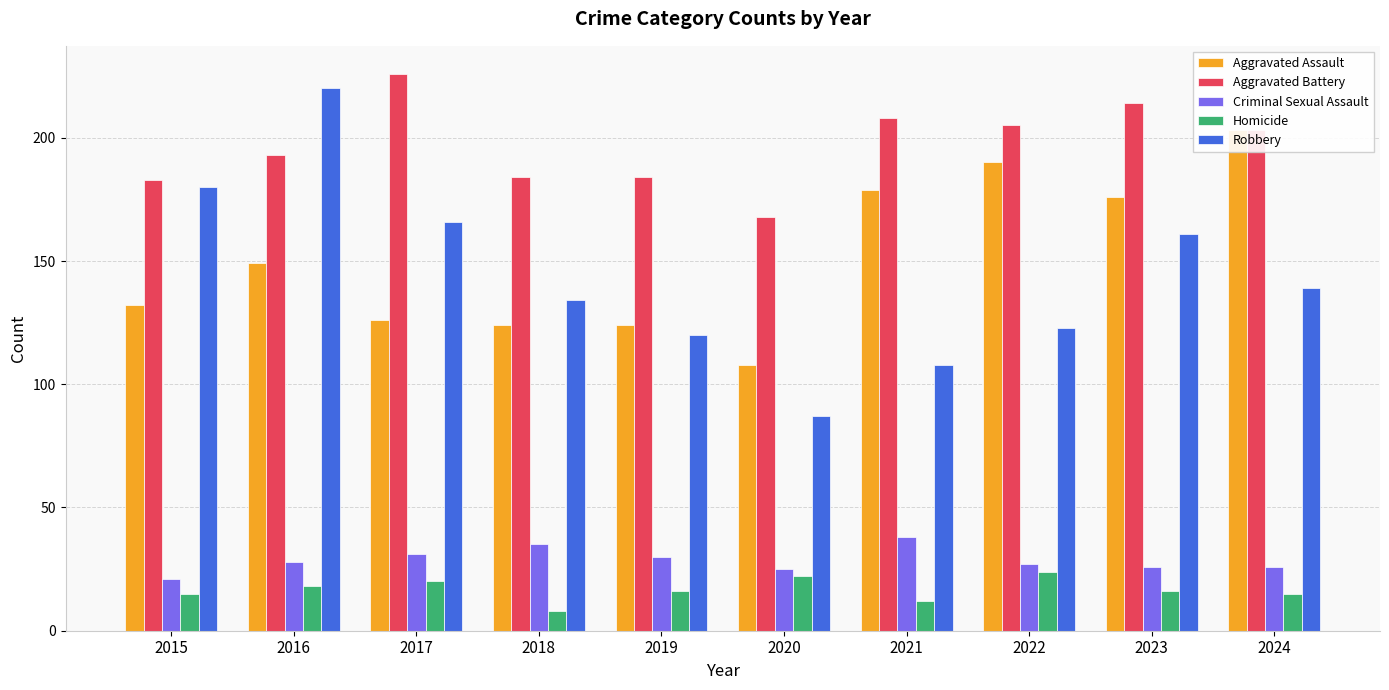

What is the total value across all series at 2021?

545